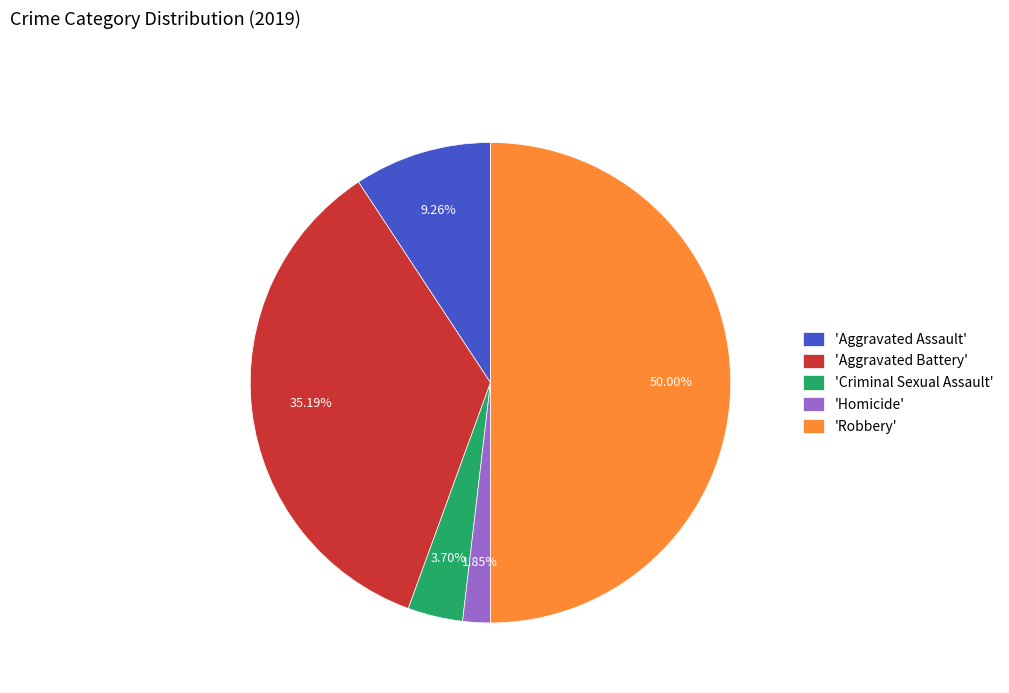

Which category has the biggest portion of the pie?

'Robbery'